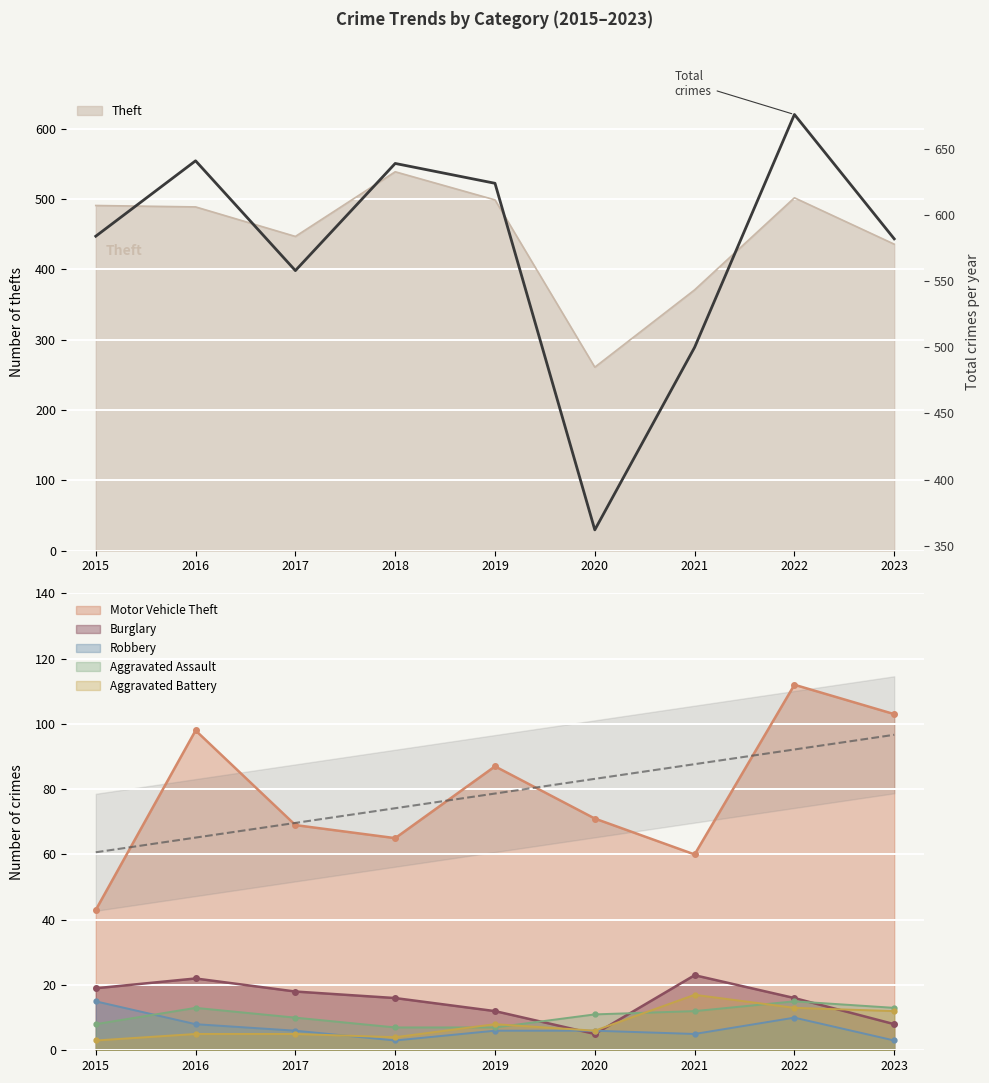

How many points are higher than both their immediate neighbors (excluding endpoints)?

3